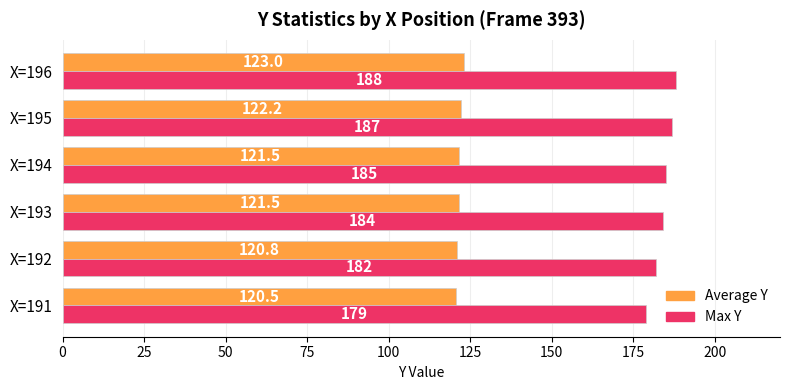

What is the average value of the Max Y series?

184.2